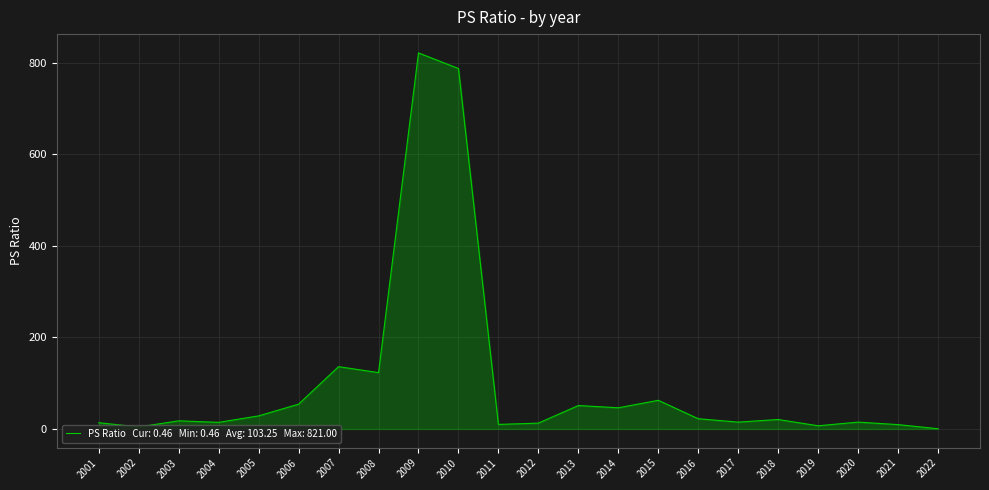

True or false: the data has more than 0 interior local peaks.

True